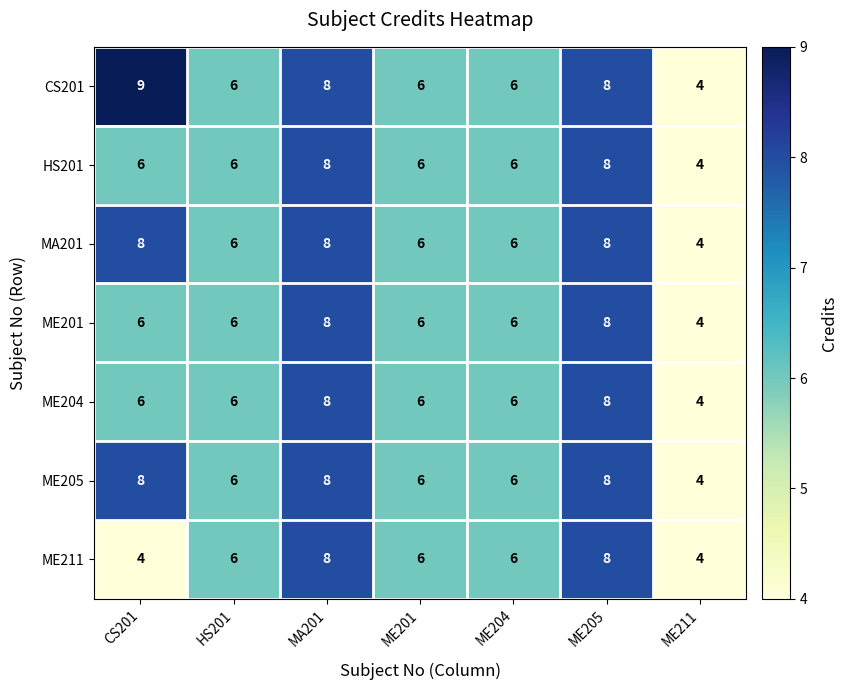

What is the sum of all MA201 values?

46